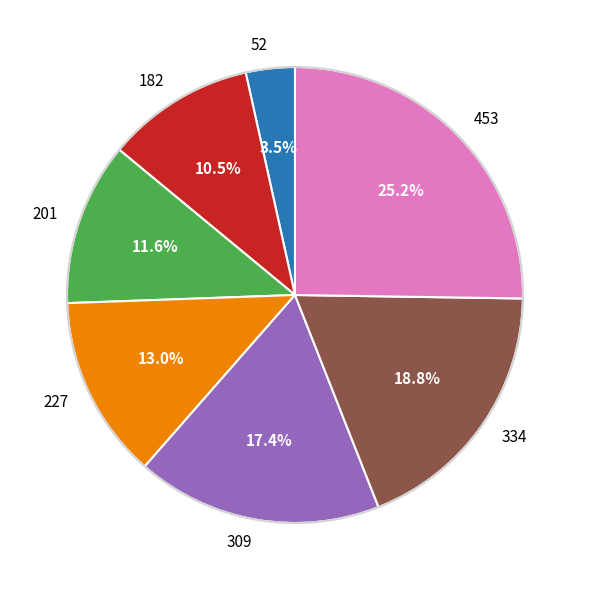

What is the ratio of the value at 334 to the value at 453?

0.7